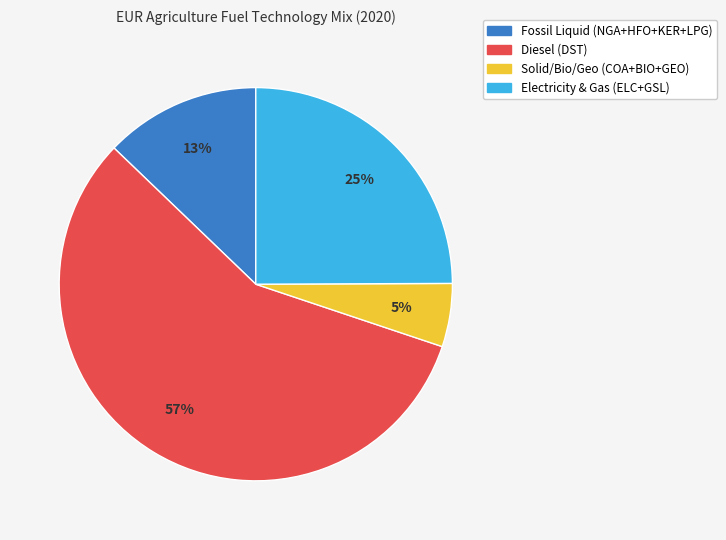

How many segments does this pie chart have?

4